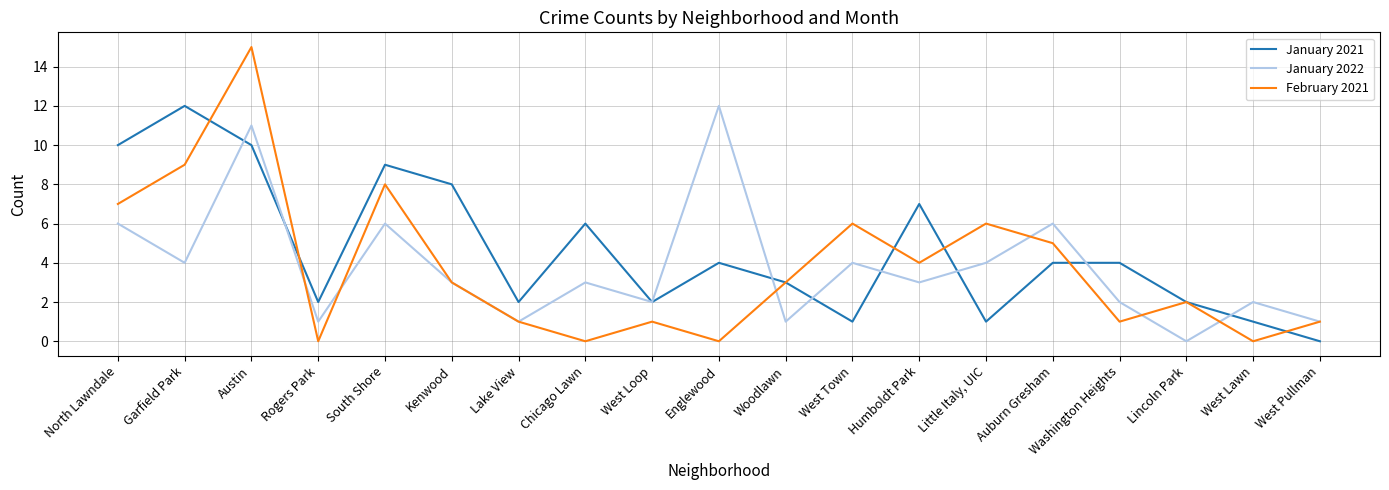

Reading right to left, extract all data points from this chart.

January 2021: 0	1	2	4	4	1	7	1	3	4	2	6	2	8	9	2	10	12	10
January 2022: 1	2	0	2	6	4	3	4	1	12	2	3	1	3	6	1	11	4	6
February 2021: 1	0	2	1	5	6	4	6	3	0	1	0	1	3	8	0	15	9	7